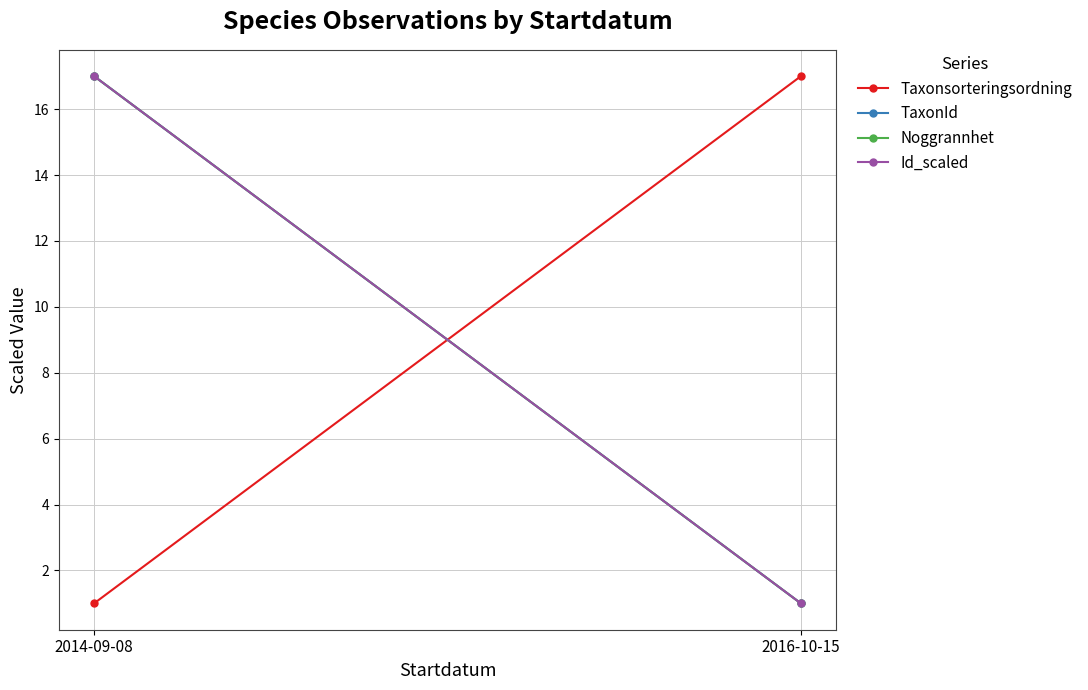

What is the average value of the Noggrannhet series?

9